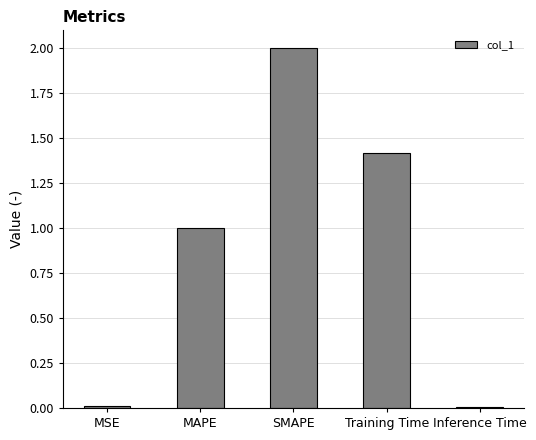

Is it true that the value at SMAPE is 2.0?

True